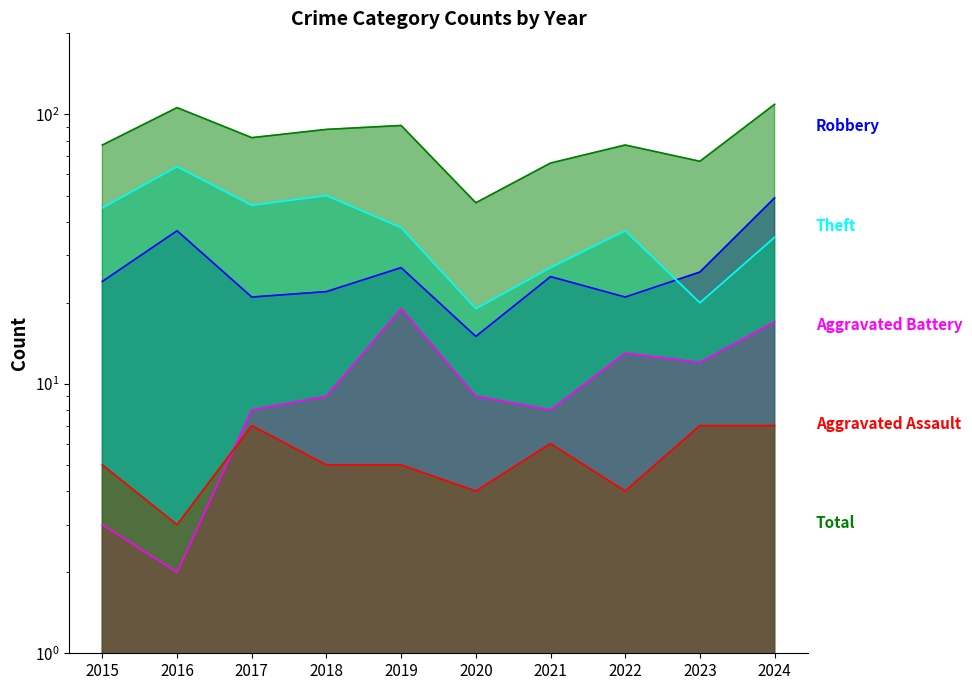

How many values in the Robbery series exceed 25?

4